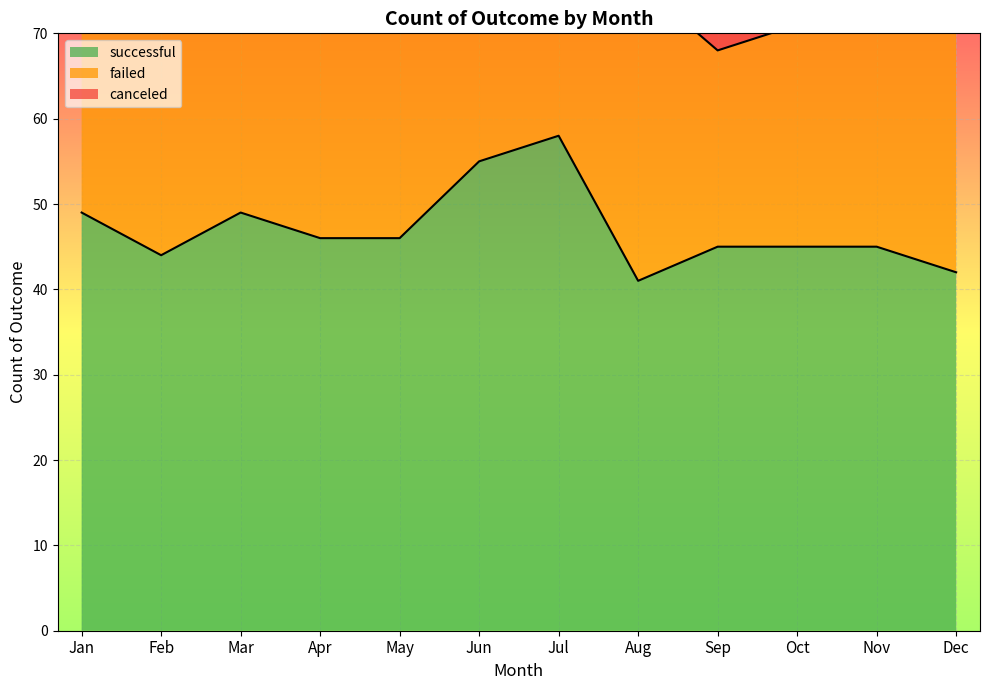

Where is the first local minimum for failed?

Feb